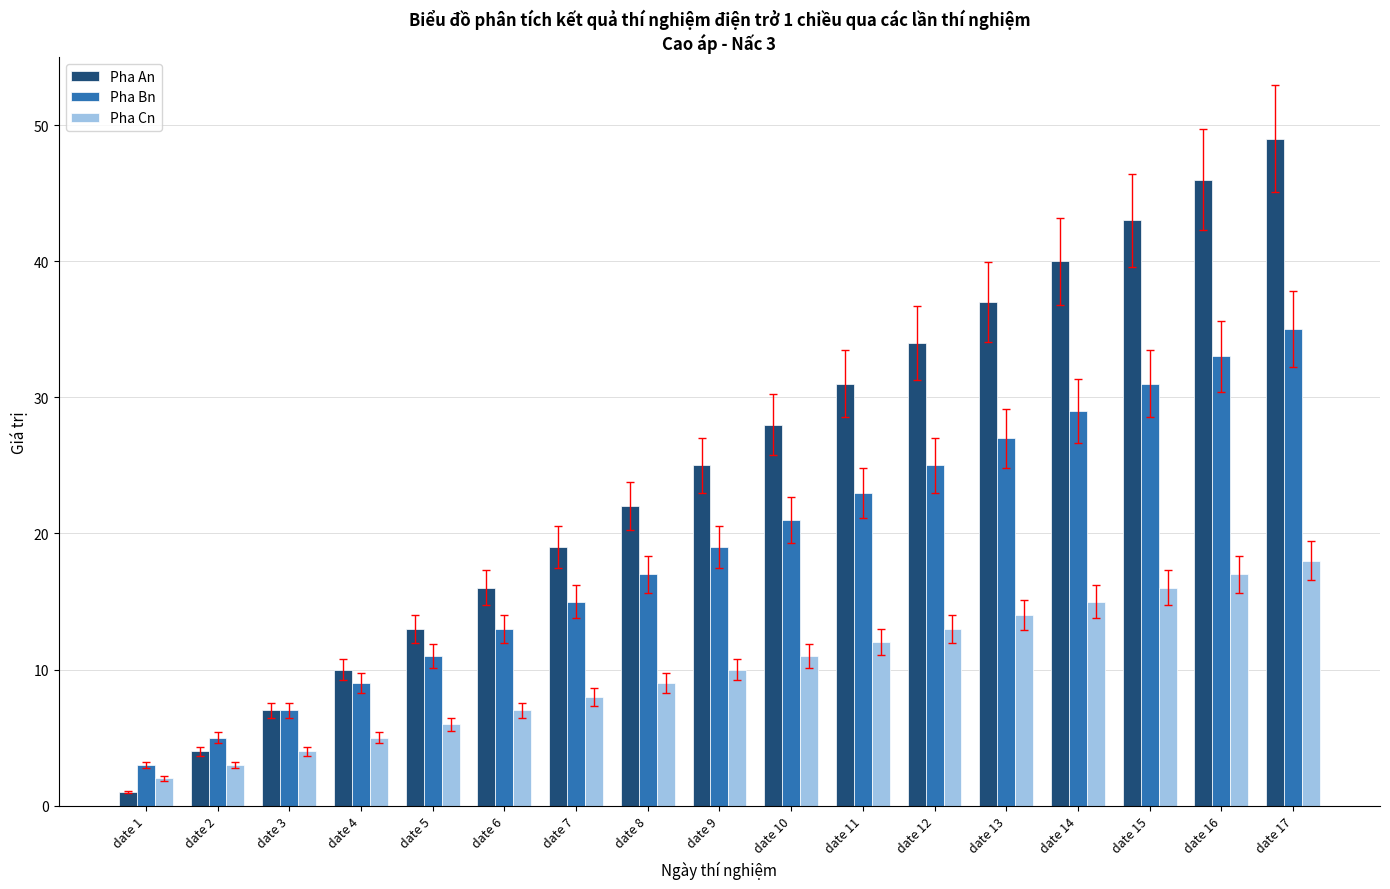

What value does the Pha Cn series have at date 9?

10